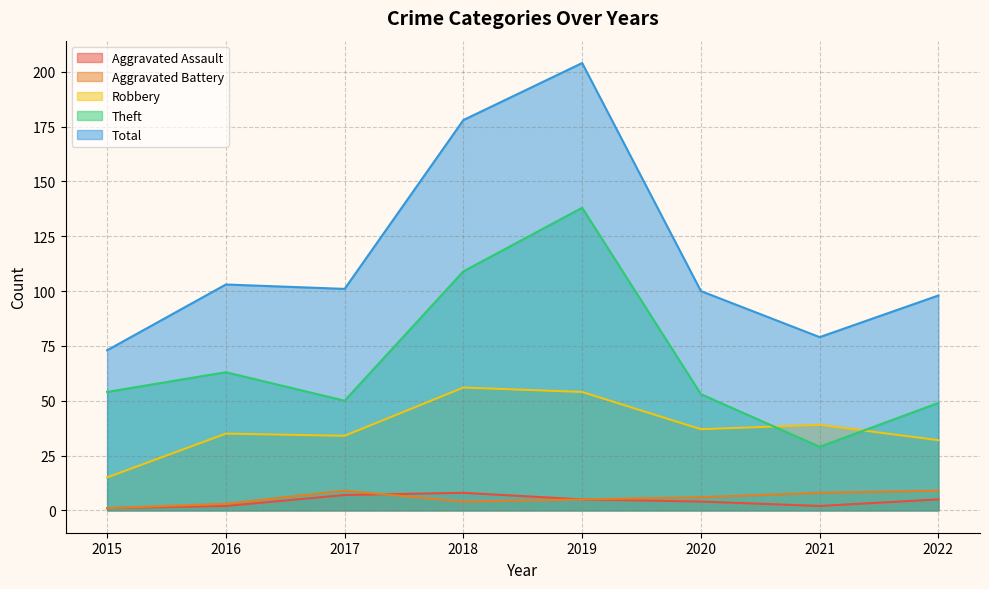

At which label does Theft first exceed 54?

2016